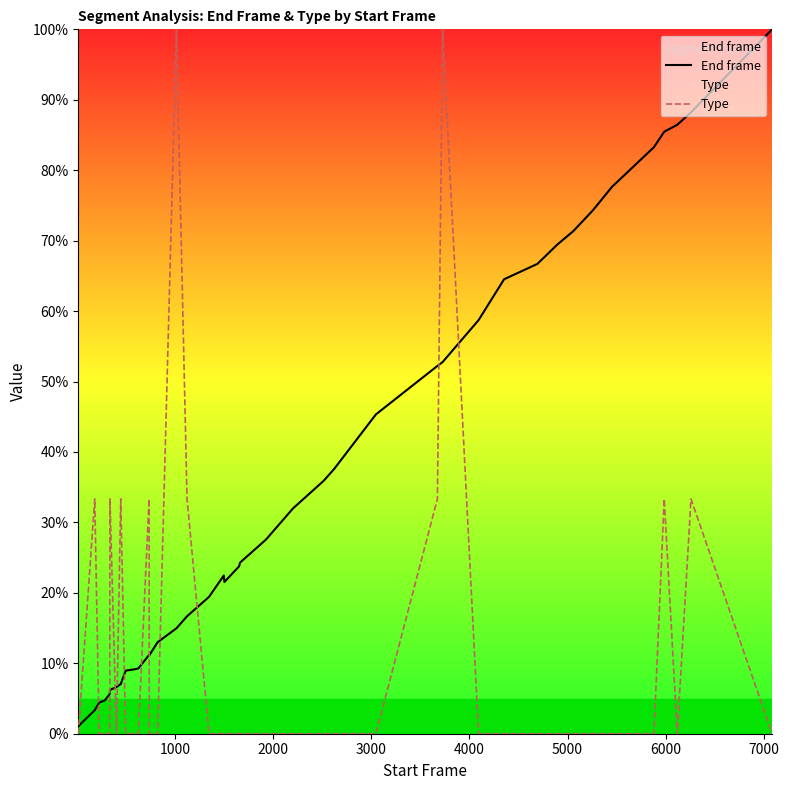

What is the maximum value for End frame?

100.0